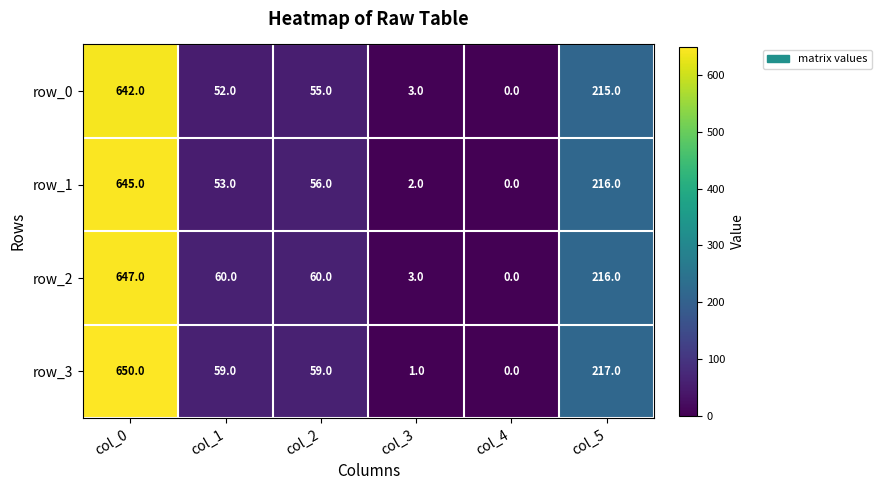

The row_3 series shows 217 at col_5. True or false?

True